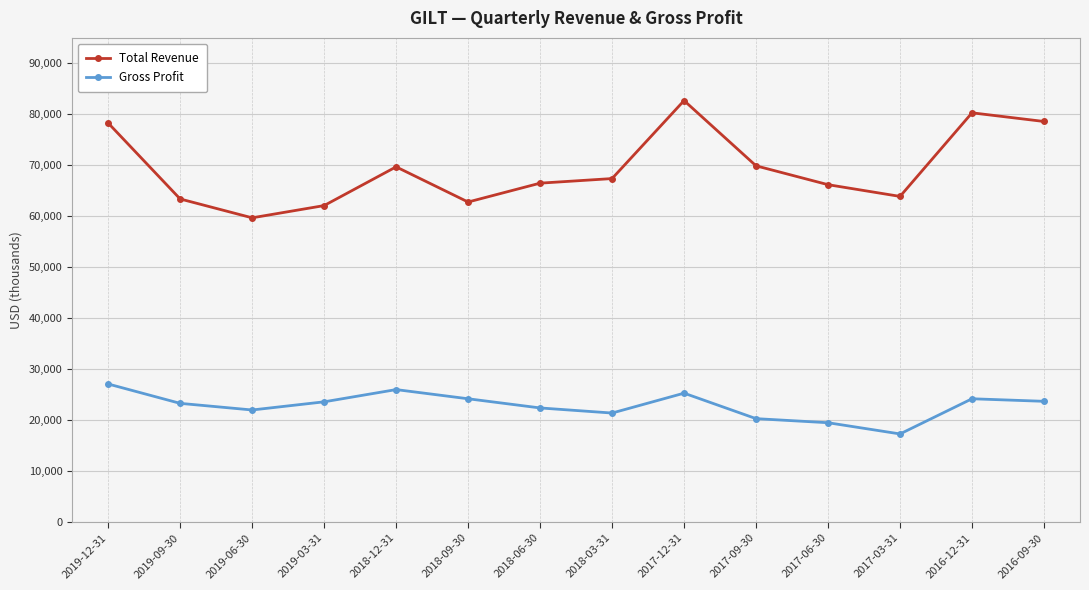

Rank the series by their maximum value, from lowest to highest.

Gross Profit, Total Revenue